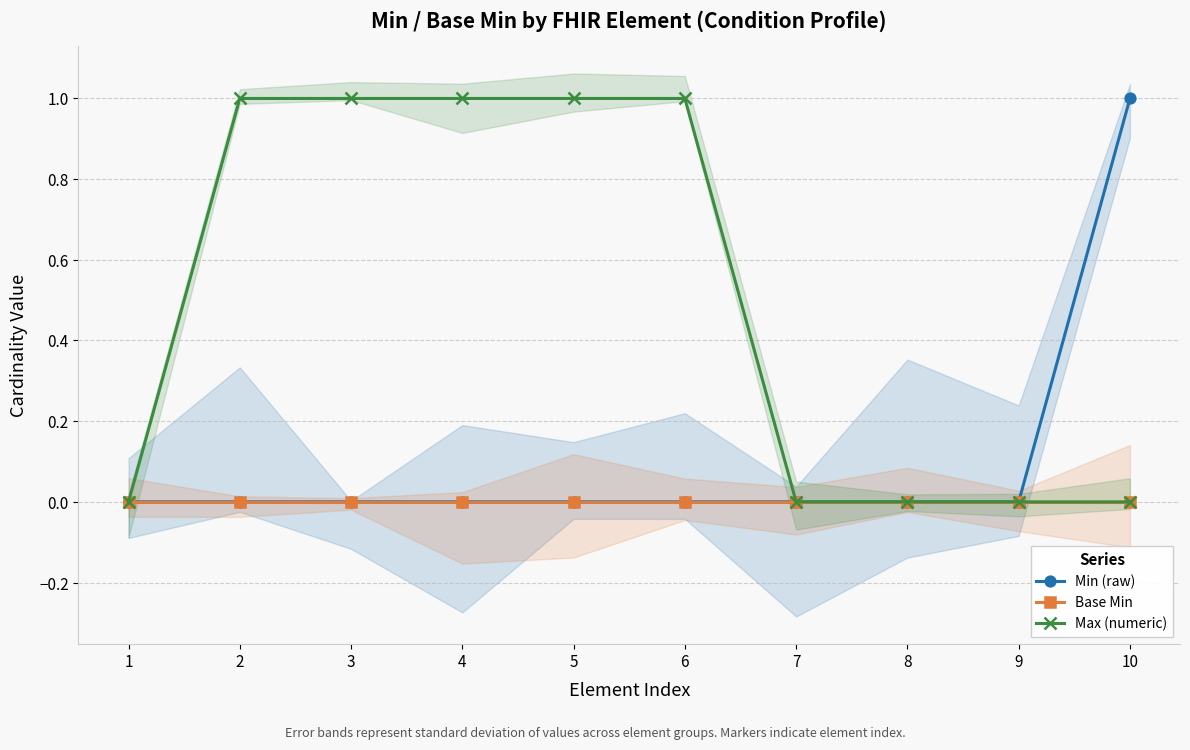

At 8, list the series in order from largest to smallest.

Min (raw), Base Min, Max (numeric)